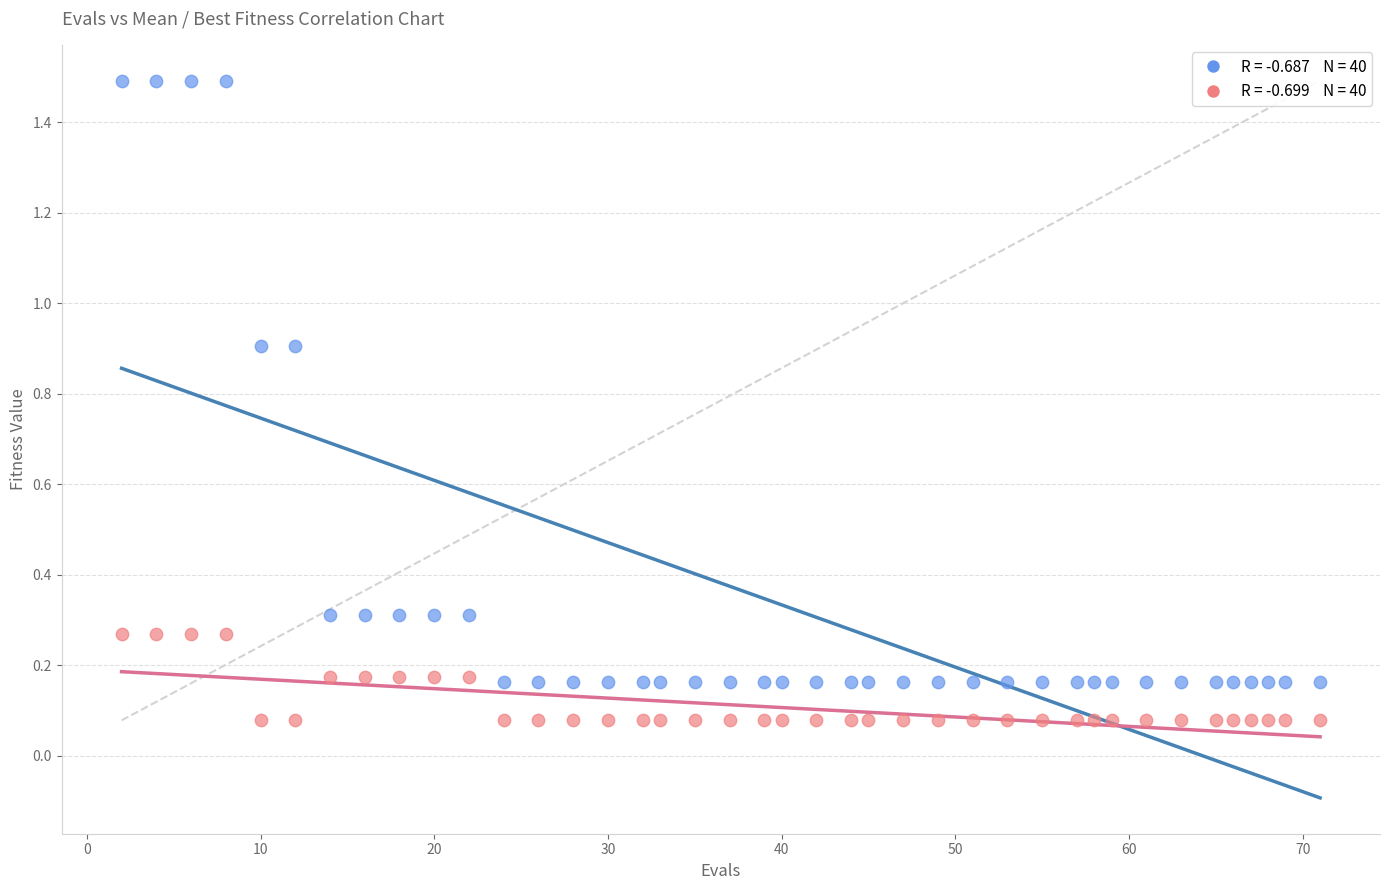

Across all data points, what is the range of Y values (max minus min)?

1.4